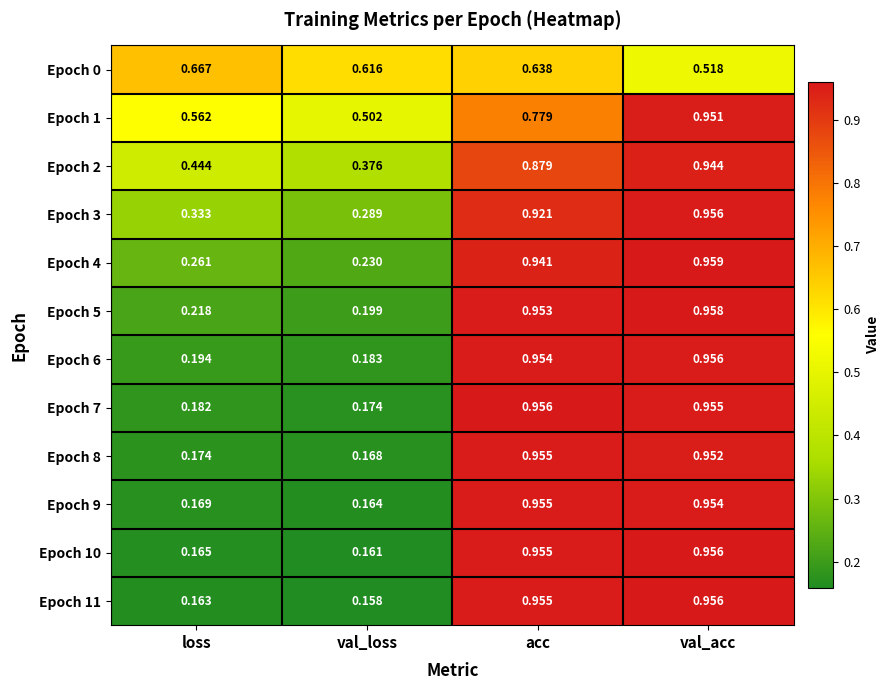

Where is Epoch 4 nearest to the value 0?

val_loss